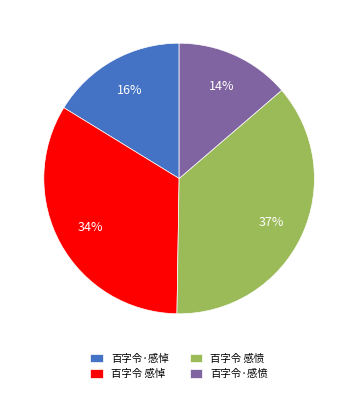

Approximately how many times larger is the value at 百字令·感愤 compared to 百字令 感悼?

0.4